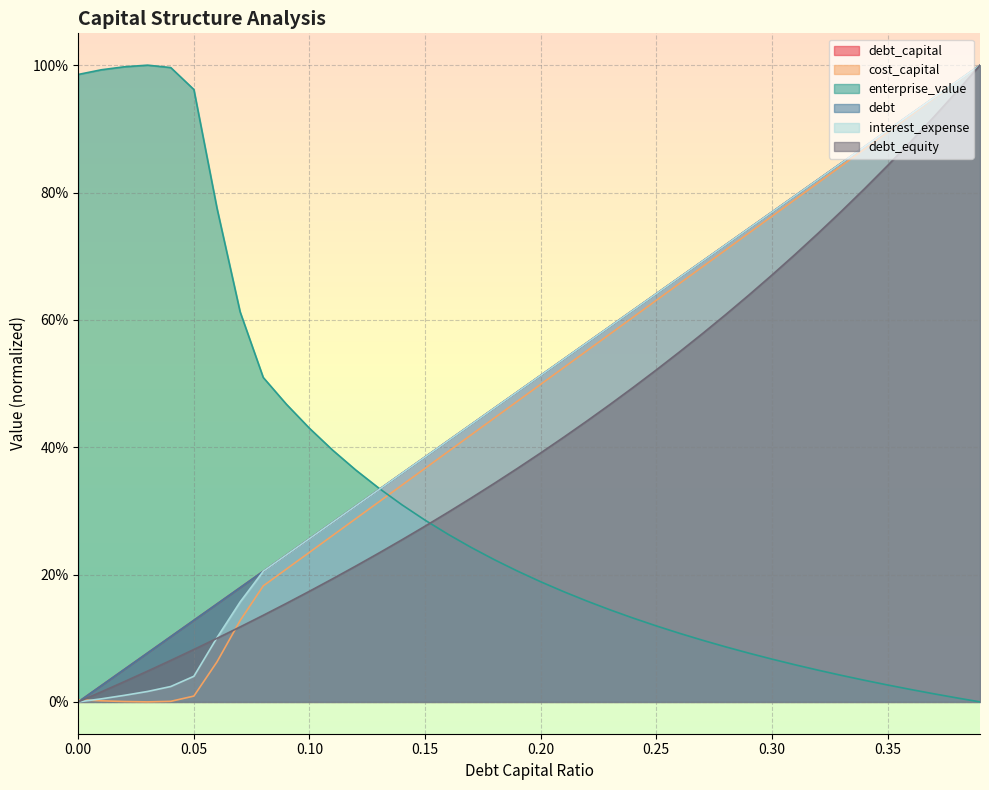

The debt_equity series shows 0.1 at 0.2. True or false?

False